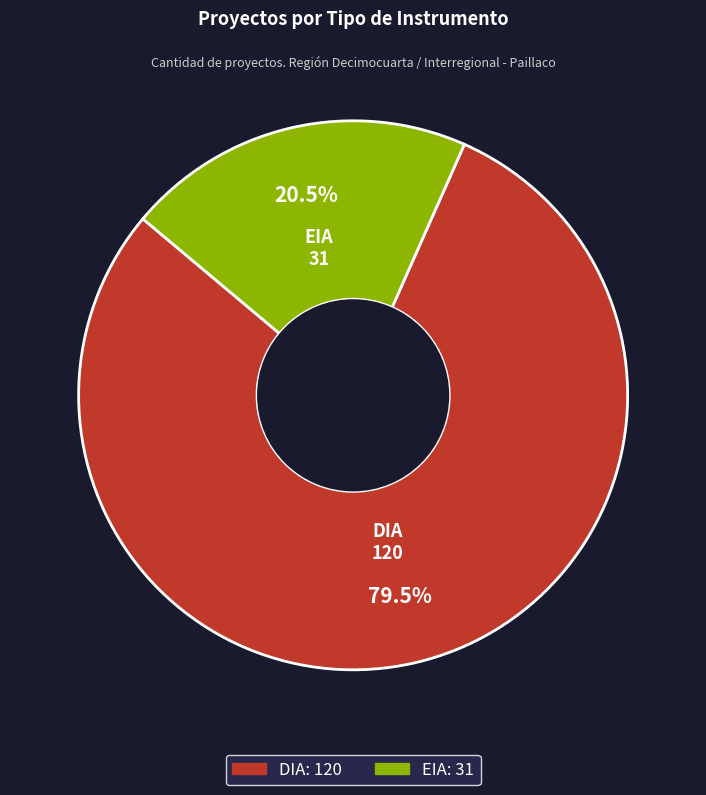

How much of the chart is everything except EIA?

79.5%